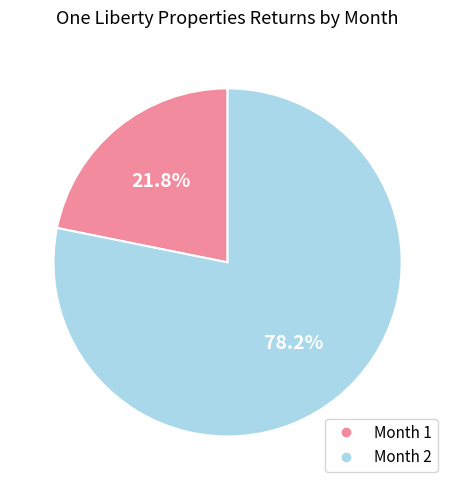

Which has a higher value, Month 2 or Month 1?

Month 2